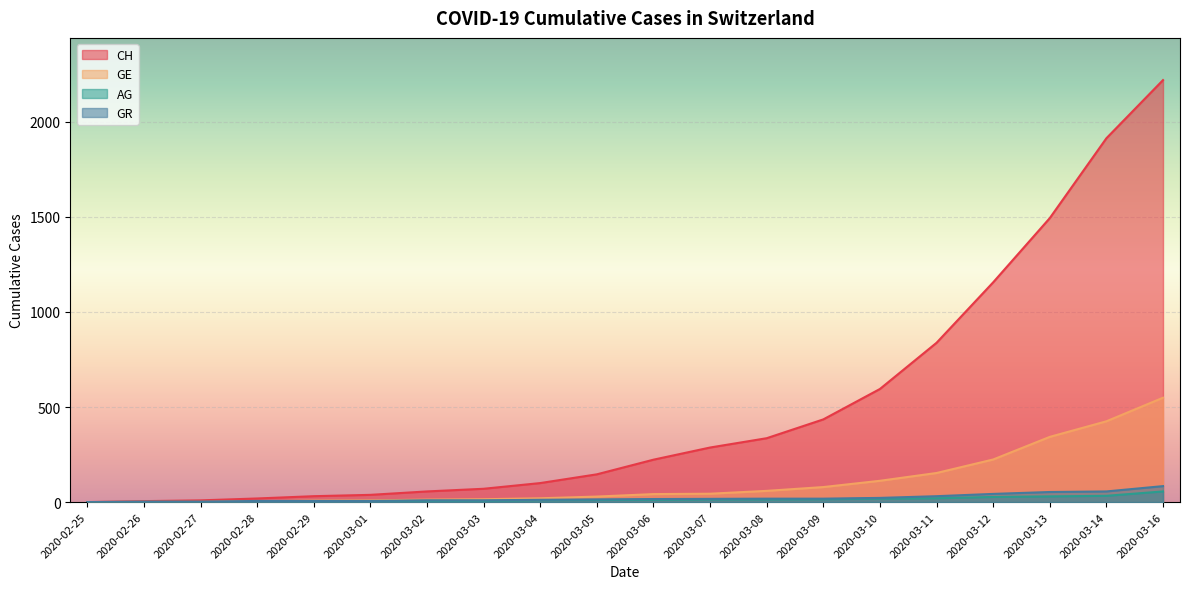

What is the total value across all series at 2020-03-01?

57